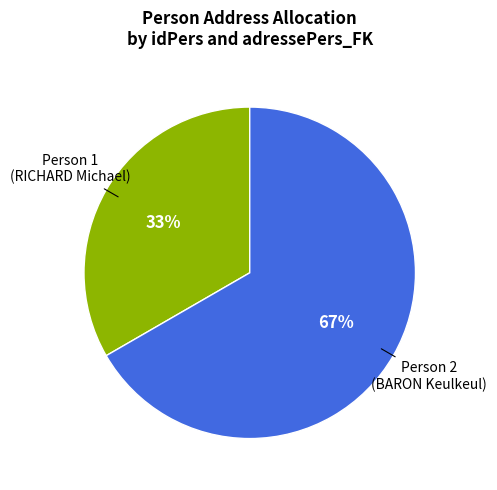

How many slices are in this pie chart?

2